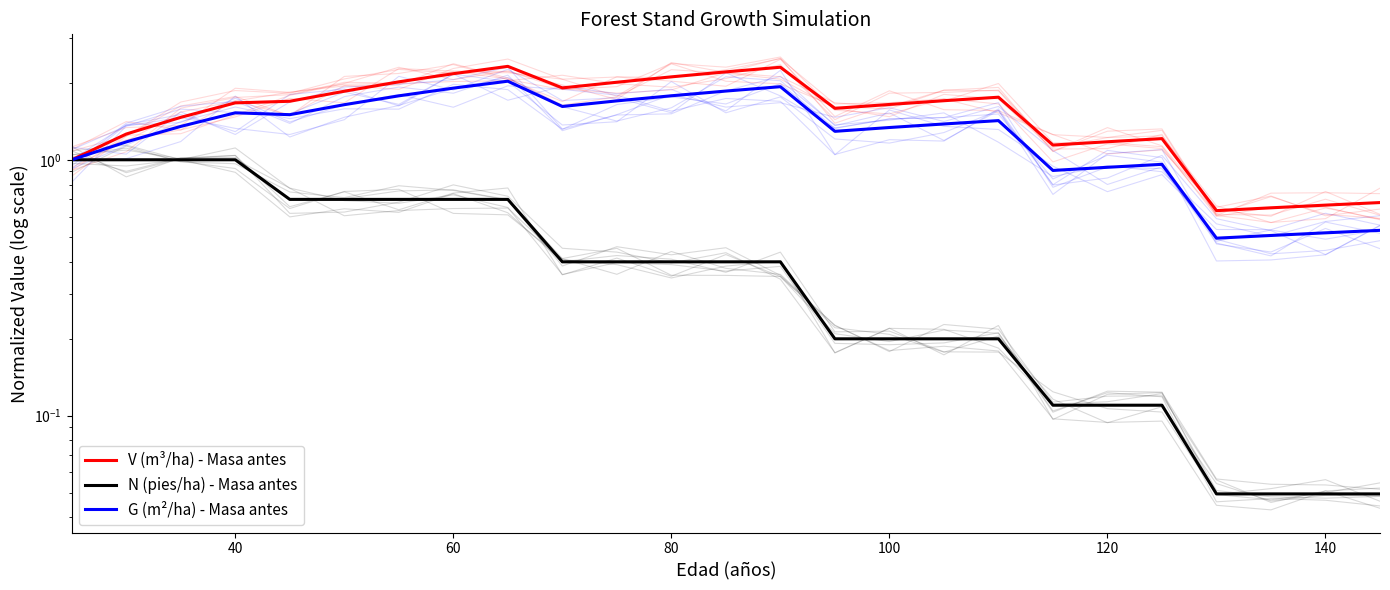

Which series has the largest range (max minus min)?

V (m³/ha) - Masa antes